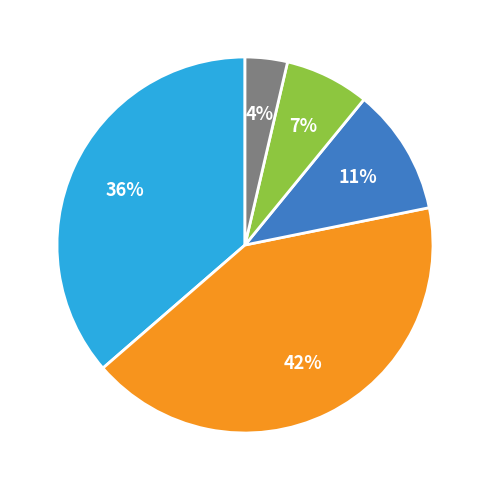

To the nearest percent, what is the average slice percentage?

20%